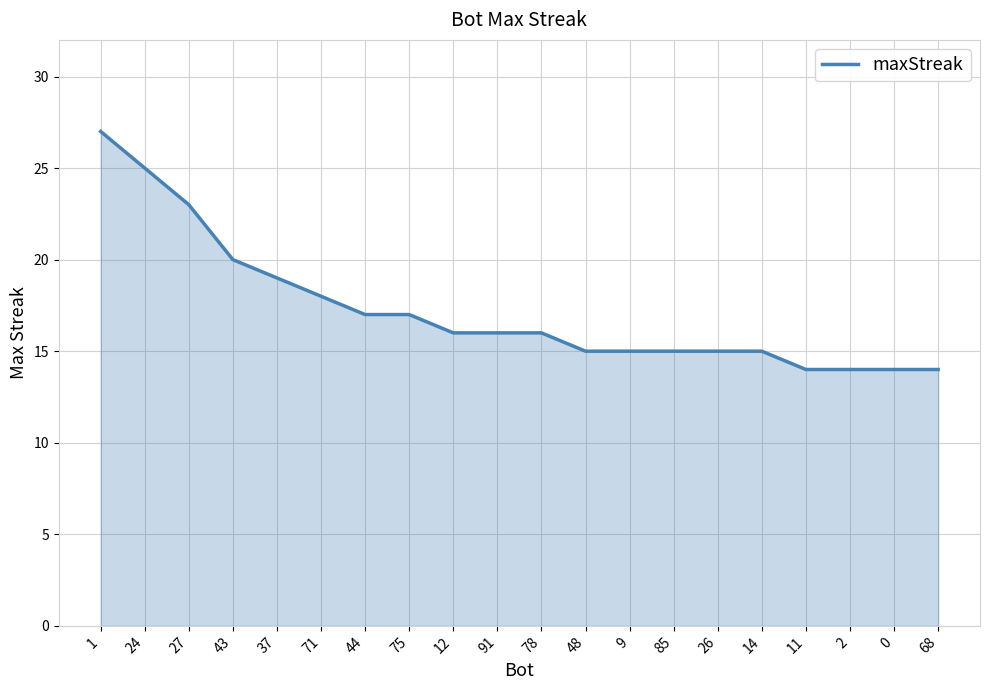

What position from the left is 2?

18